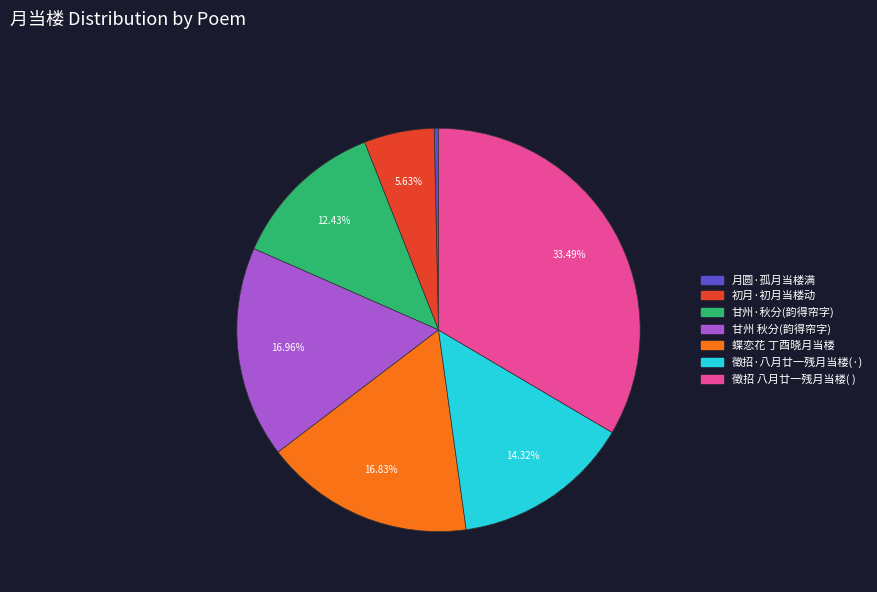

Is there any slice that represents more than half of the pie?

No